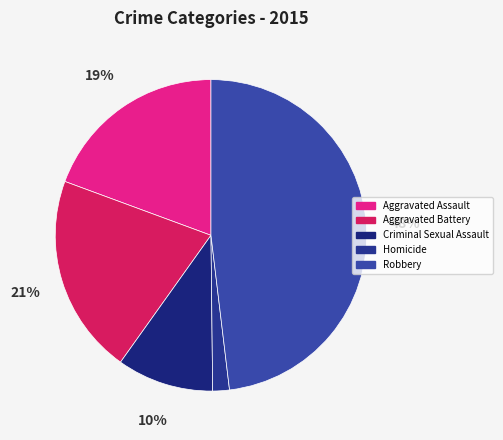

To the nearest percent, what is the difference between the Robbery and Aggravated Assault slice percentages?

29%